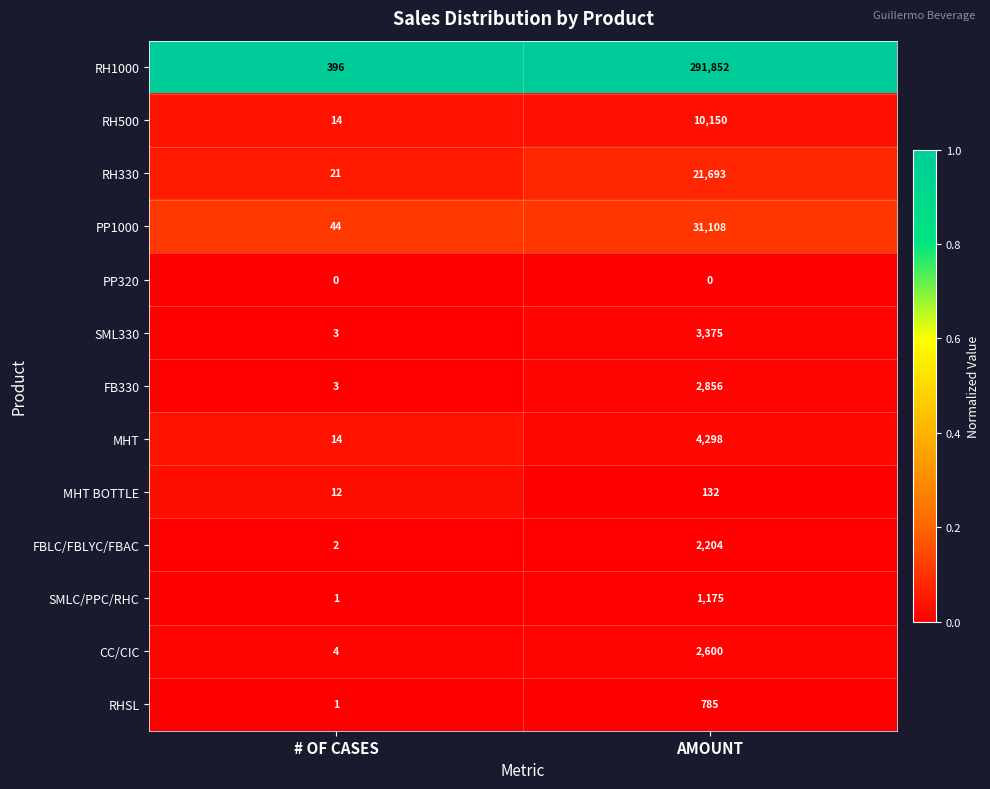

Is it true that RH330 equals 30 at # OF CASES?

False